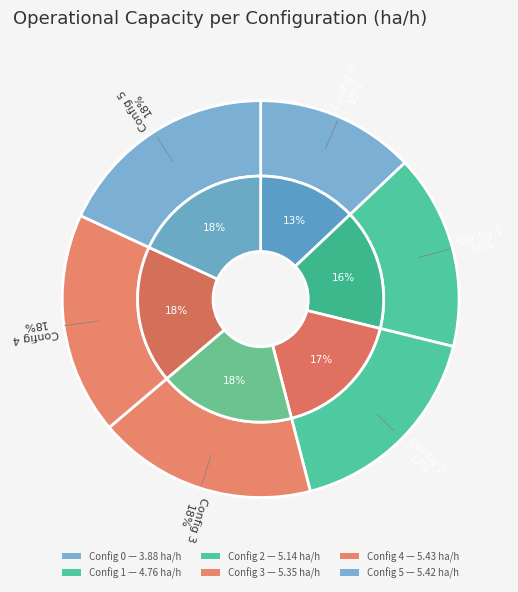

Does 2 account for over 50% of the chart?

No